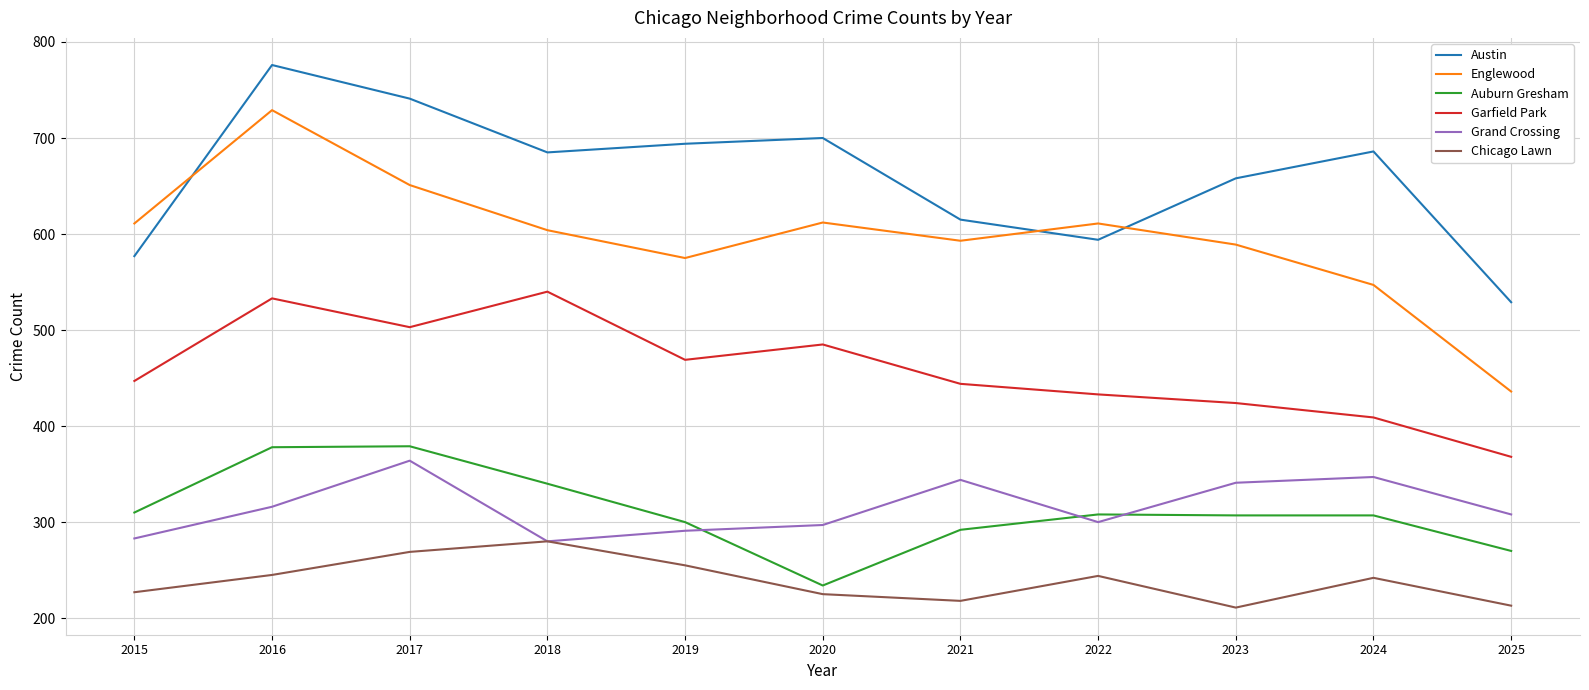

Between 2015 and 2023, which series saw the biggest shift?

Austin